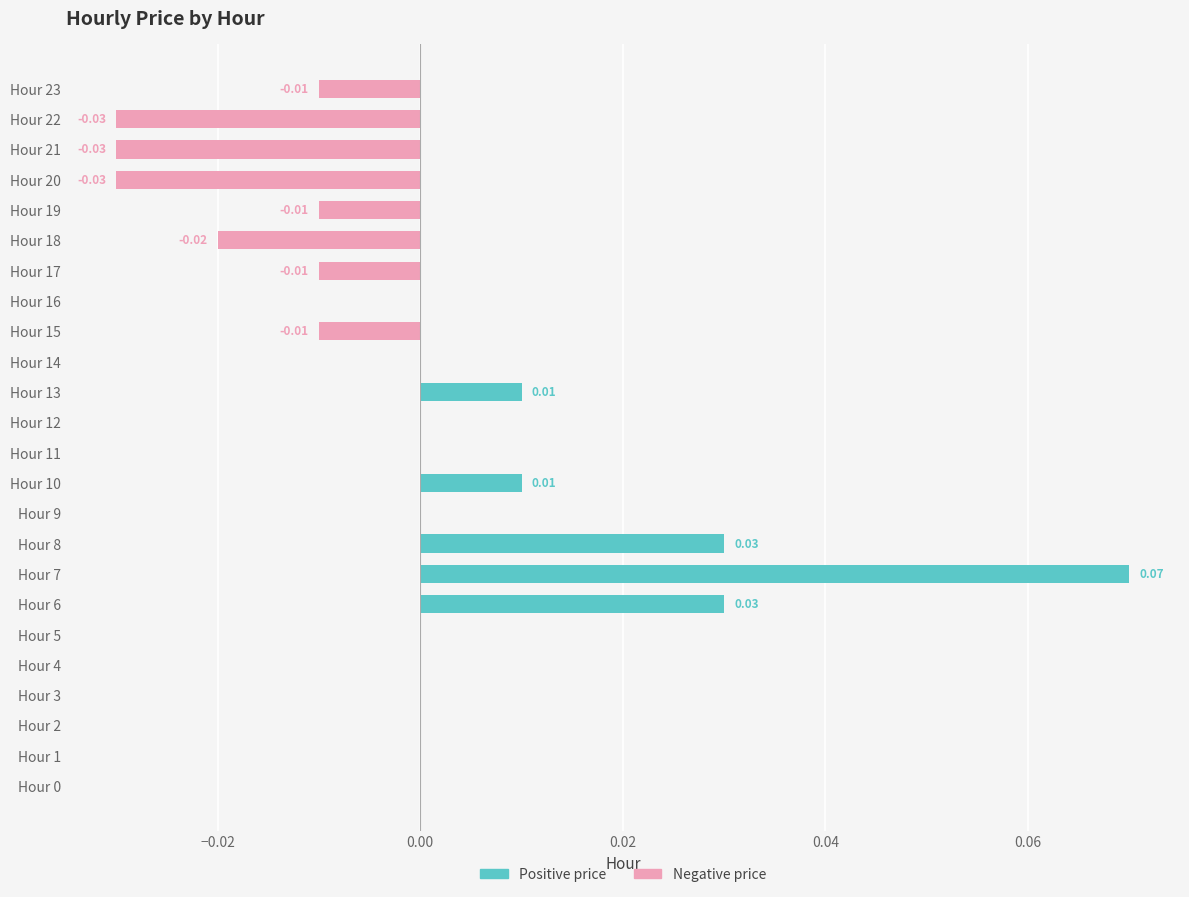

Count the Negative price values in the range 0 to 1.

16